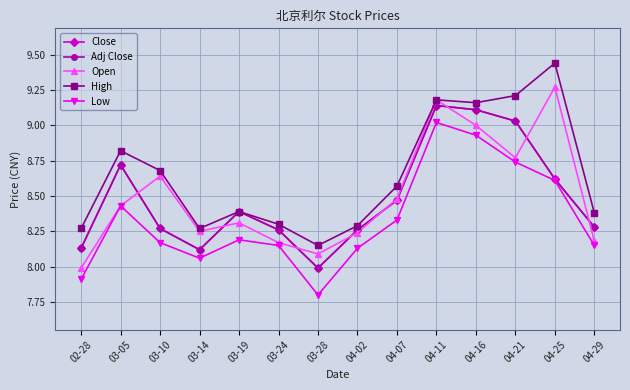

Rank the series by their maximum value, from lowest to highest.

Low, Close, Adj Close, Open, High